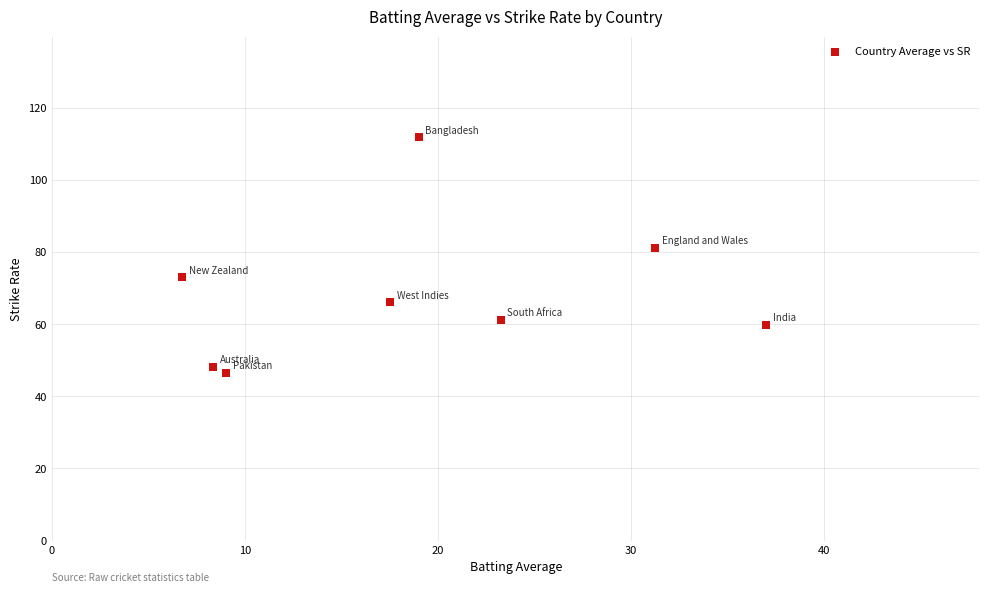

What is the average Y value?

68.4